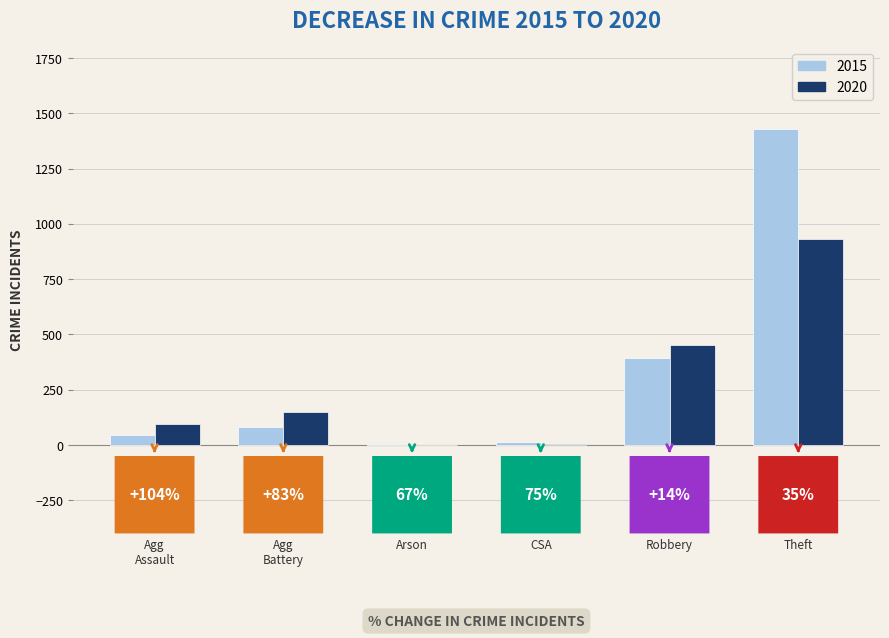

Reading right to left, extract all data points from this chart.

2015: 1429	395	12	3	82	46
2020: 930	450	3	1	150	94